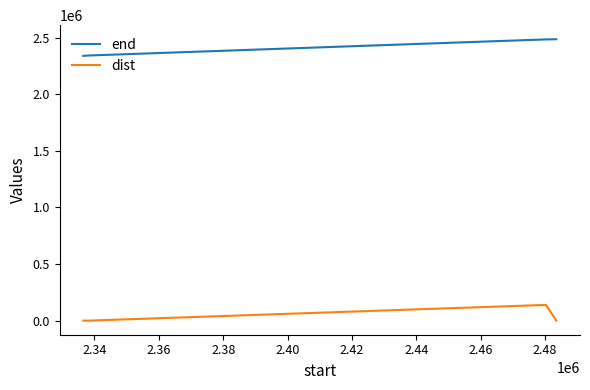

At how many categories does at least one series exceed 1362665?

4